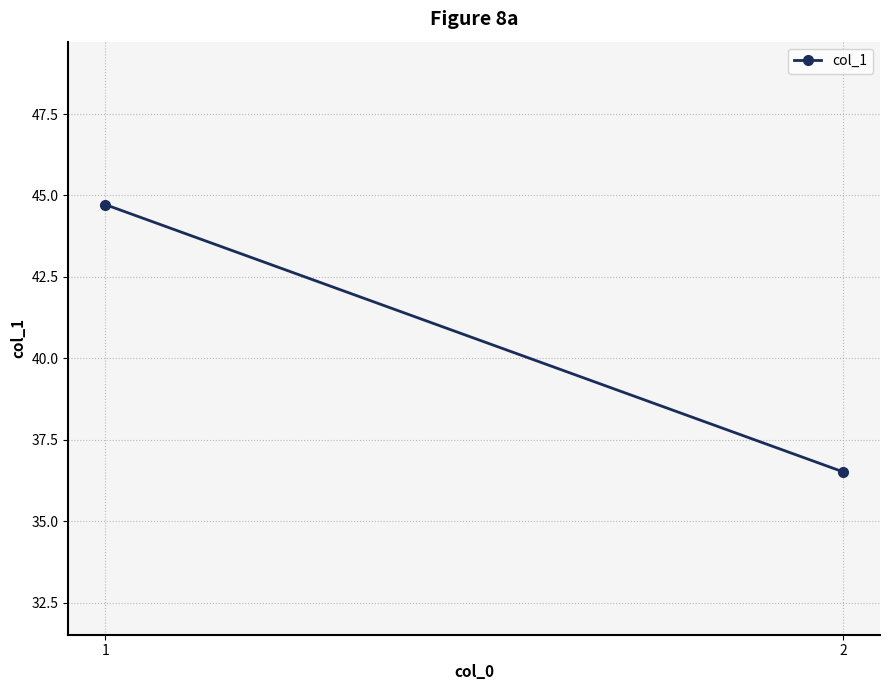

Between 2 and 1, which is larger?

1